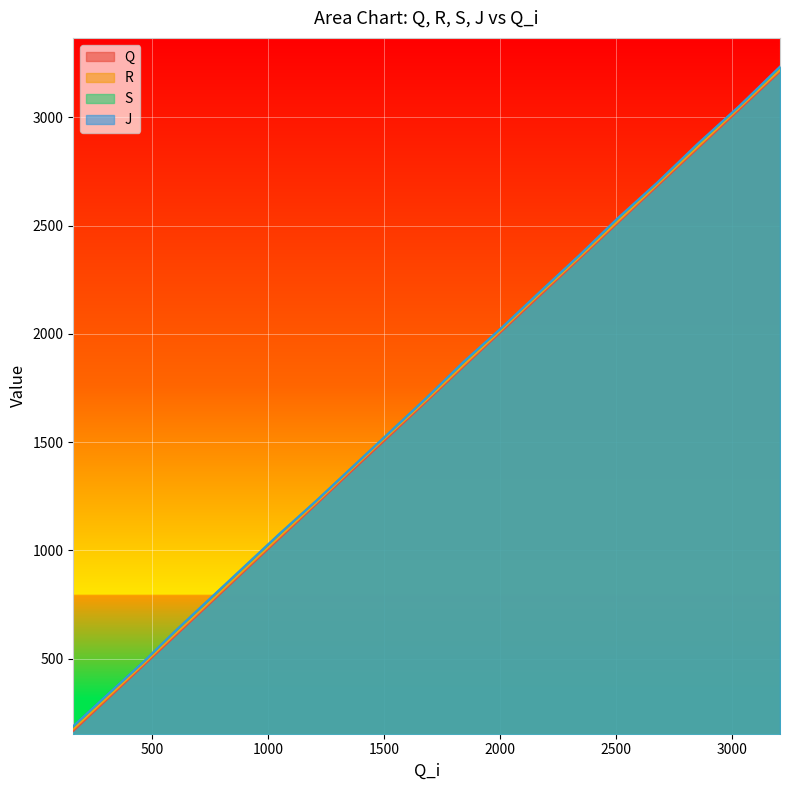

What is the maximum value shown in the chart?

3234